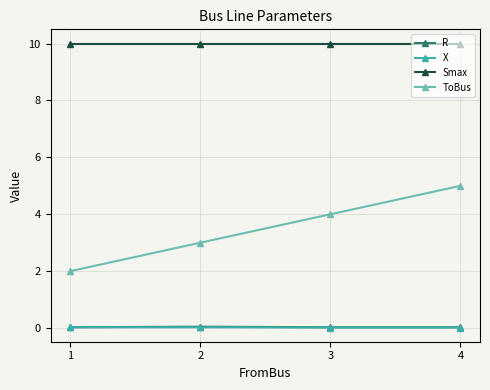

What is the total value across all series at 1?

12.1